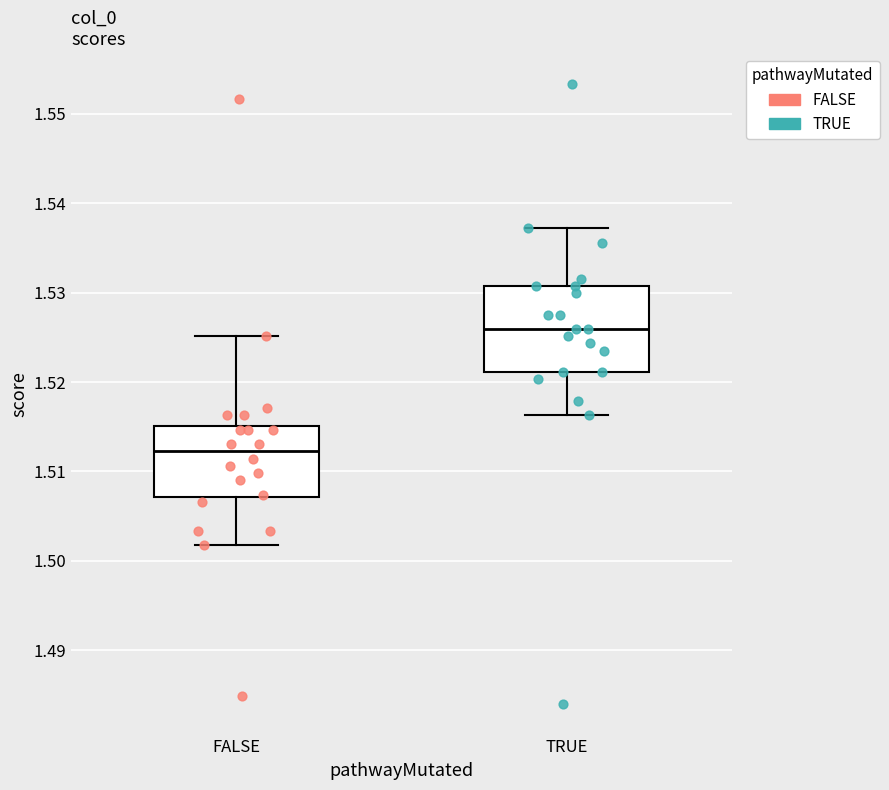

Where is the upper edge of the box for TRUE on the y-axis? The values are not printed on the chart, so give them approximately, as read against the axis.

1.531